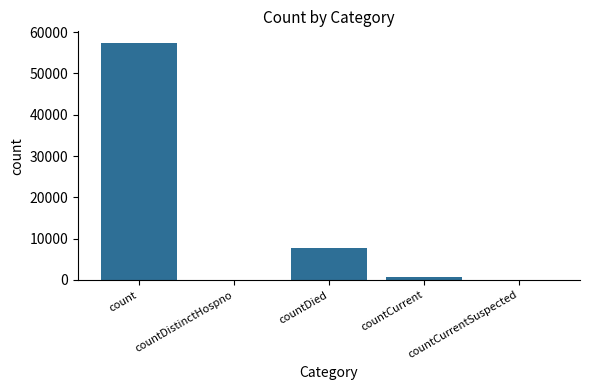

Reading left to right, extract all data points from this chart.

count=57342	countDistinctHospno=0	countDied=7720	countCurrent=770	countCurrentSuspected=0